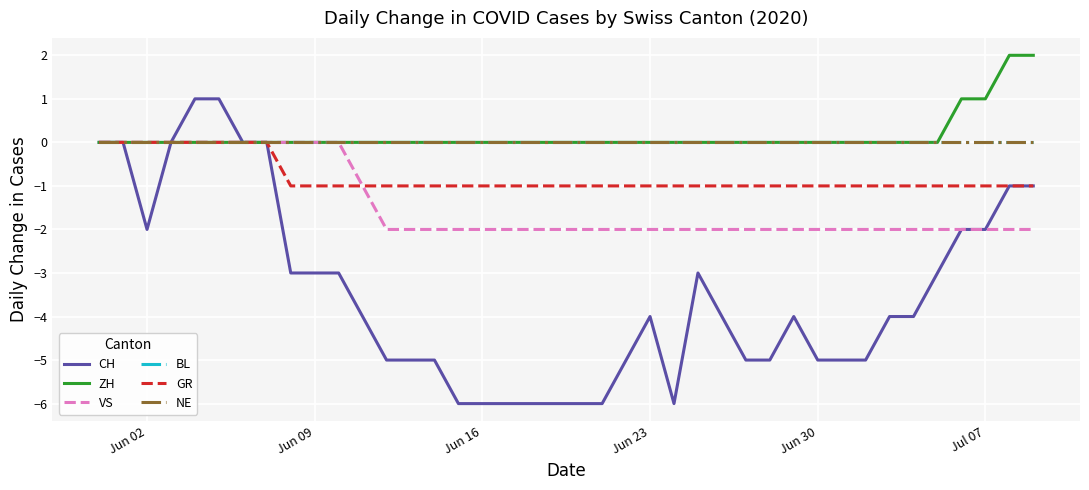

Does the chart display data point markers on the line(s)?

No